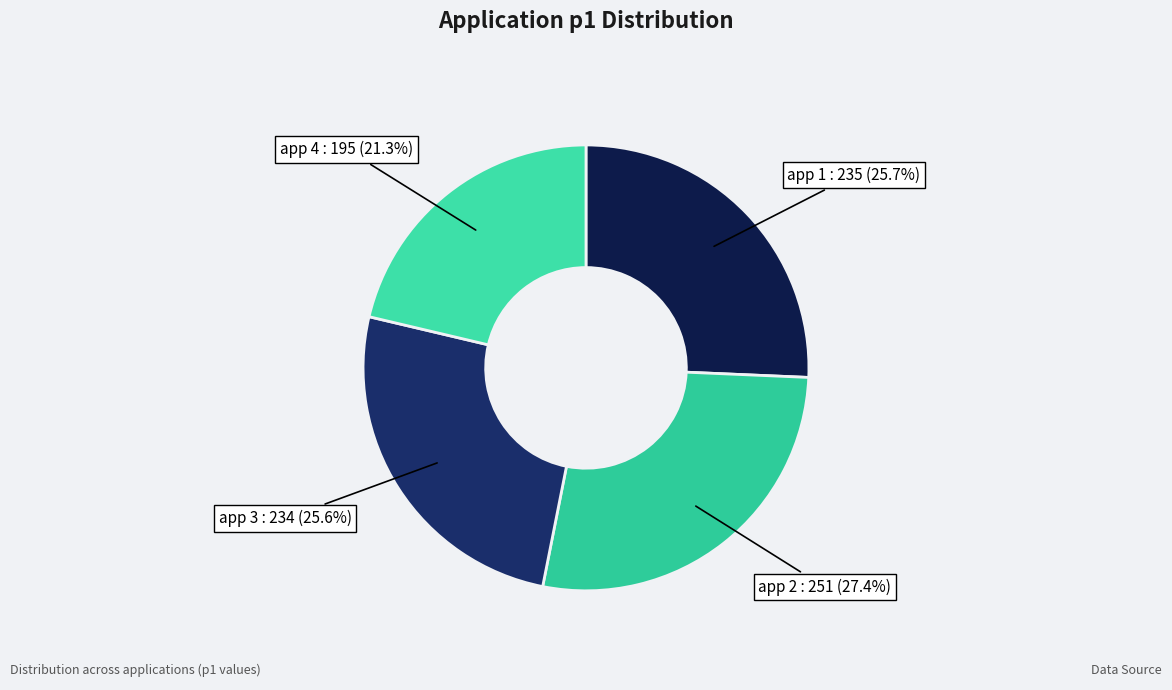

Which category has the smallest portion of the pie?

4